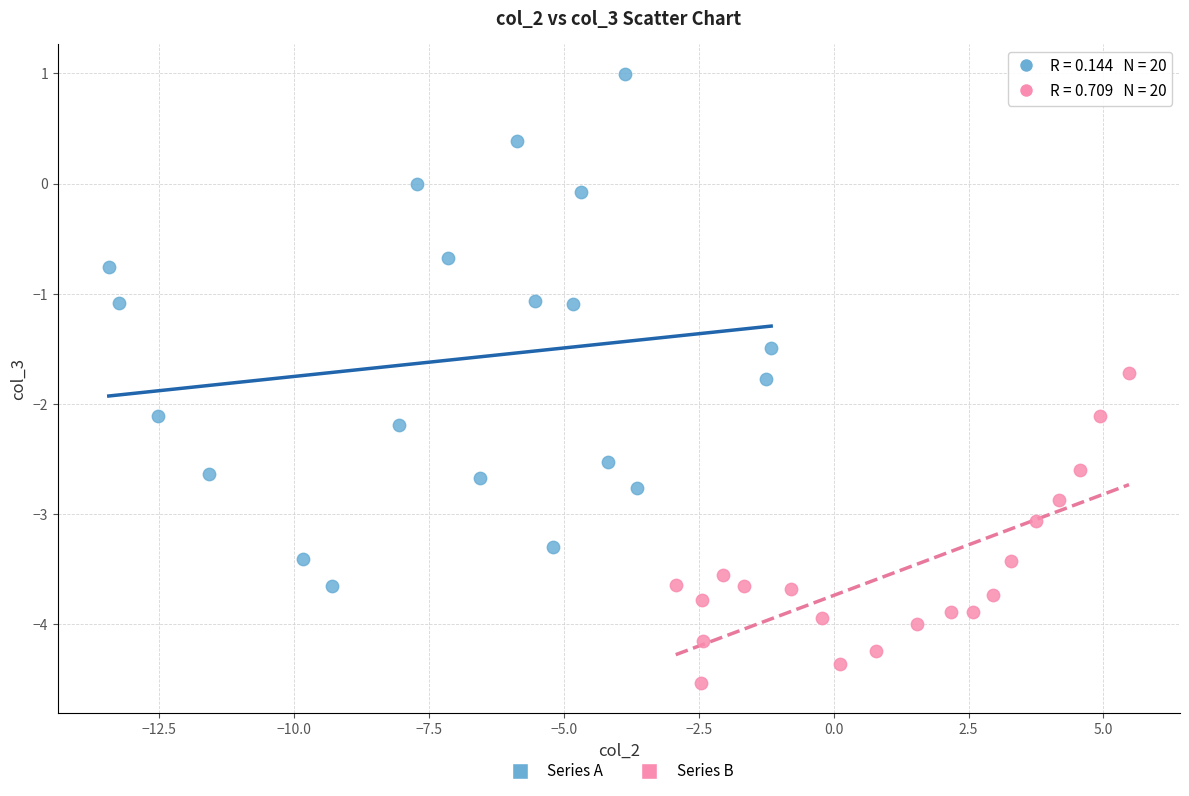

Which series has the widest spread of Y values?

Series A